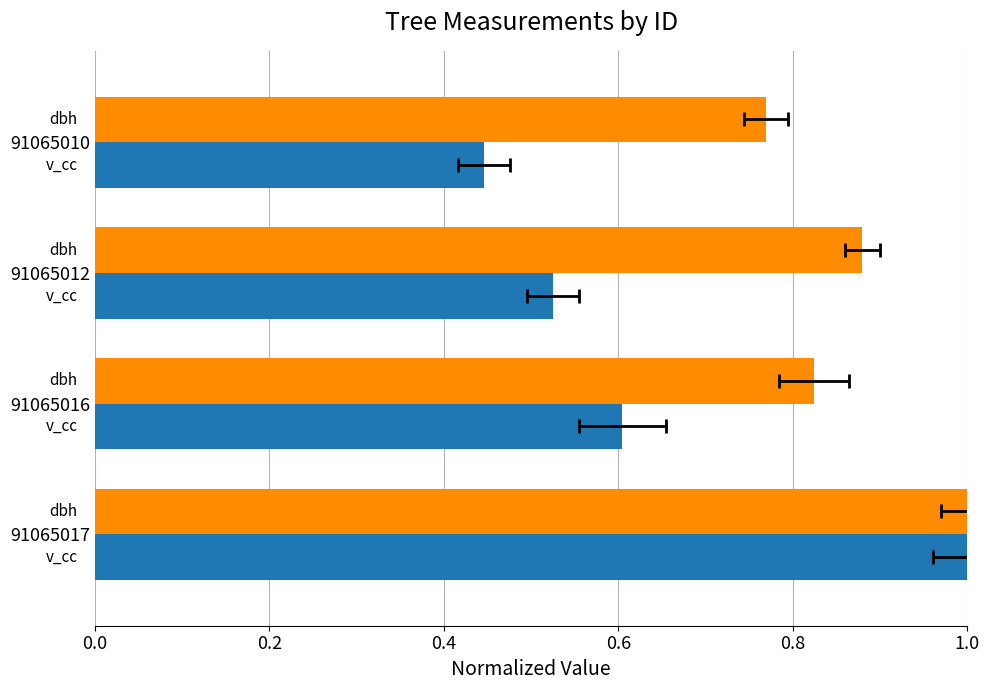

Reading left to right, what are all the values shown in this chart?

dbh: 1.0	0.8	0.9	0.8
v_con_corteza: 1.0	0.6	0.5	0.4